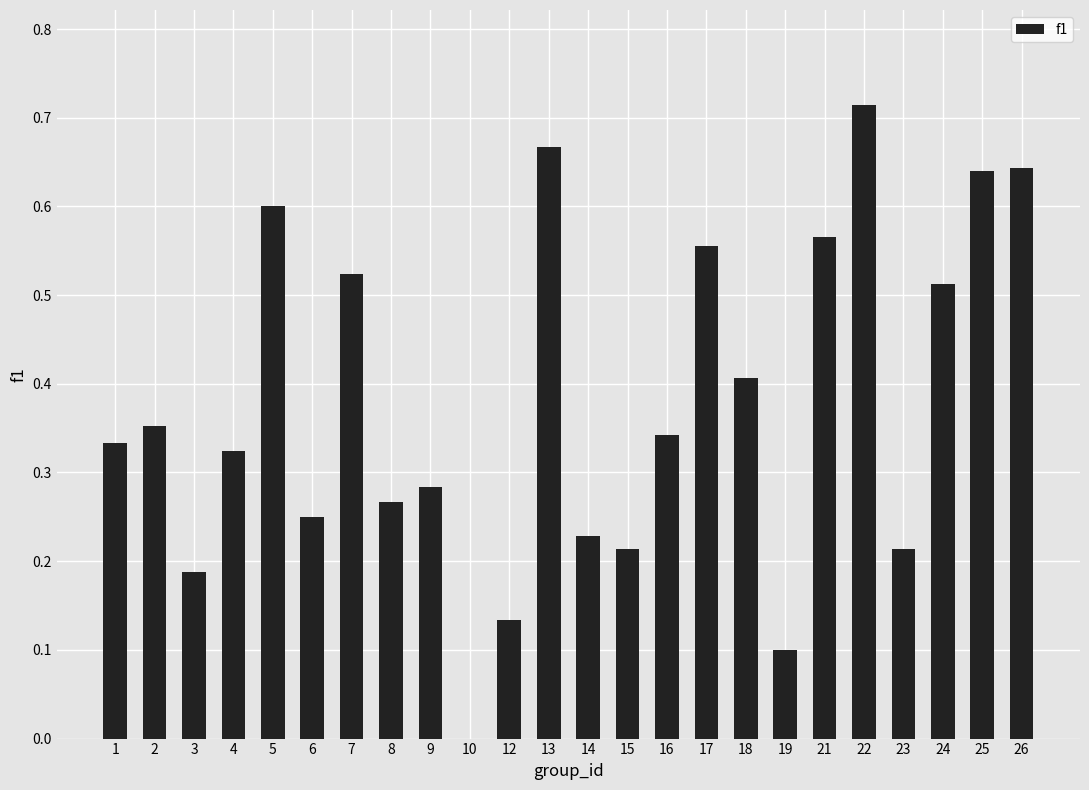

What is the sum of all values?

9.1